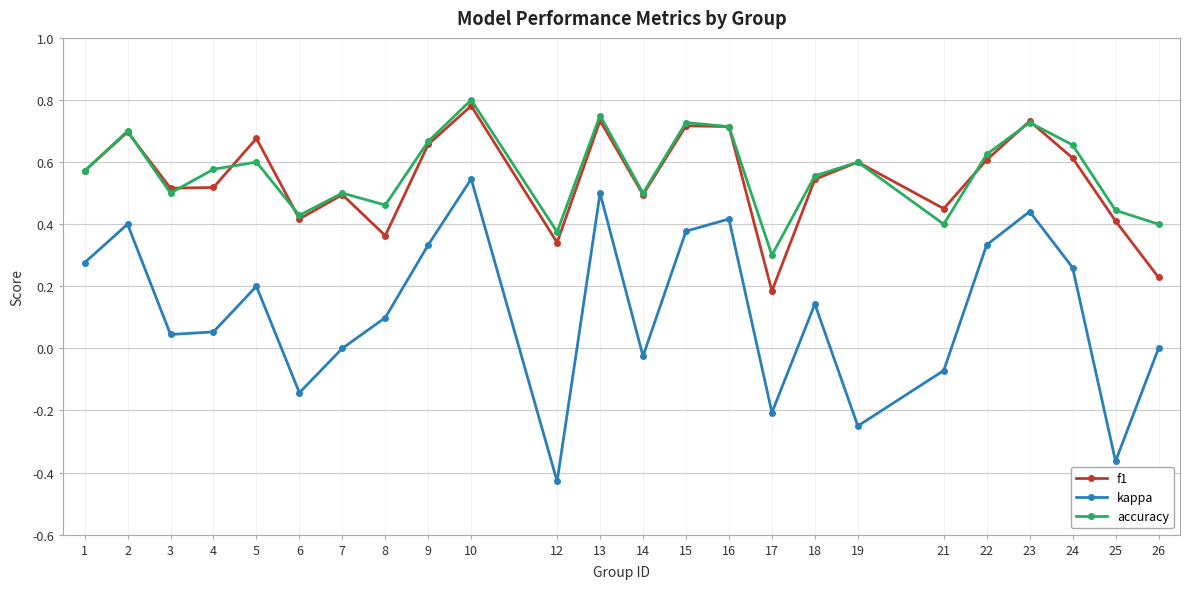

List the series in order of their peak value, highest first.

accuracy, f1, kappa